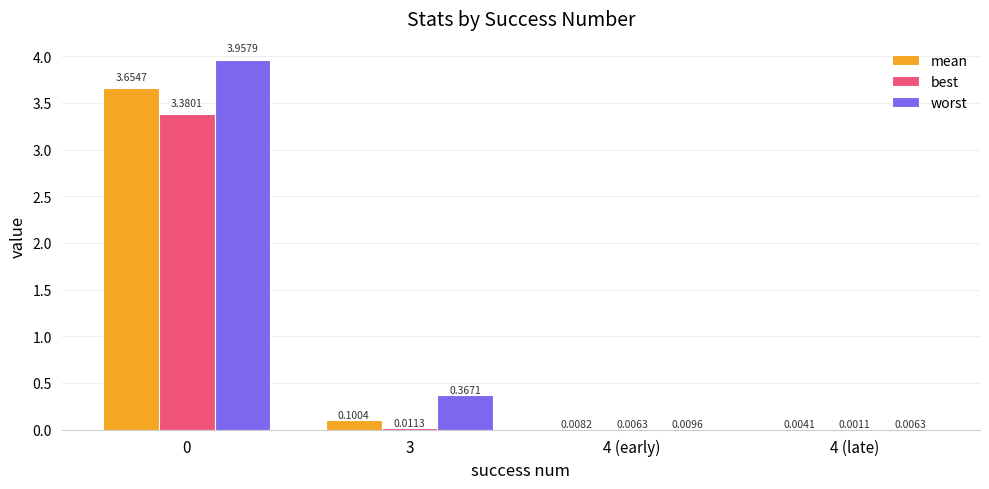

How many groups of bars are there?

4